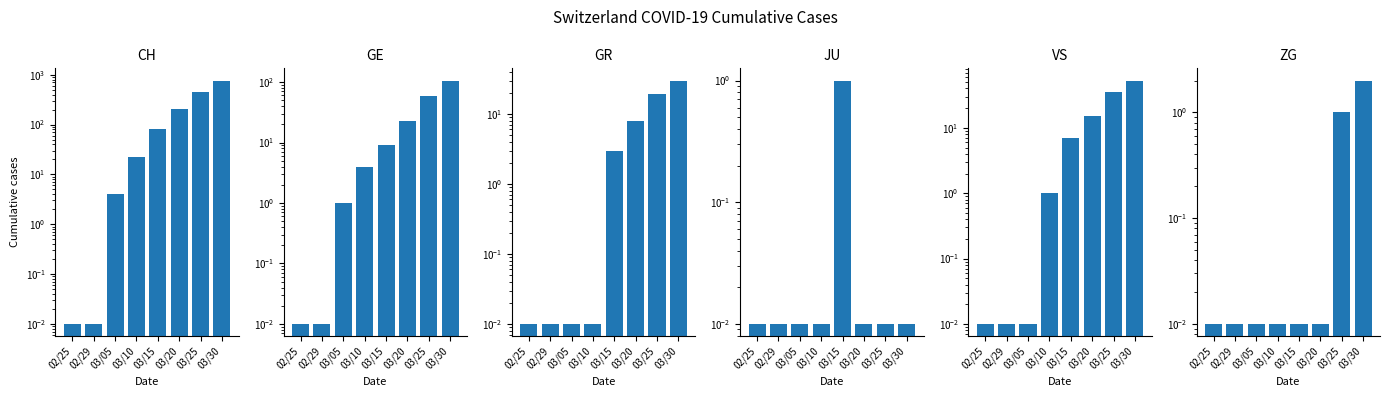

What is the label of the 5th bar from the right?

03/10